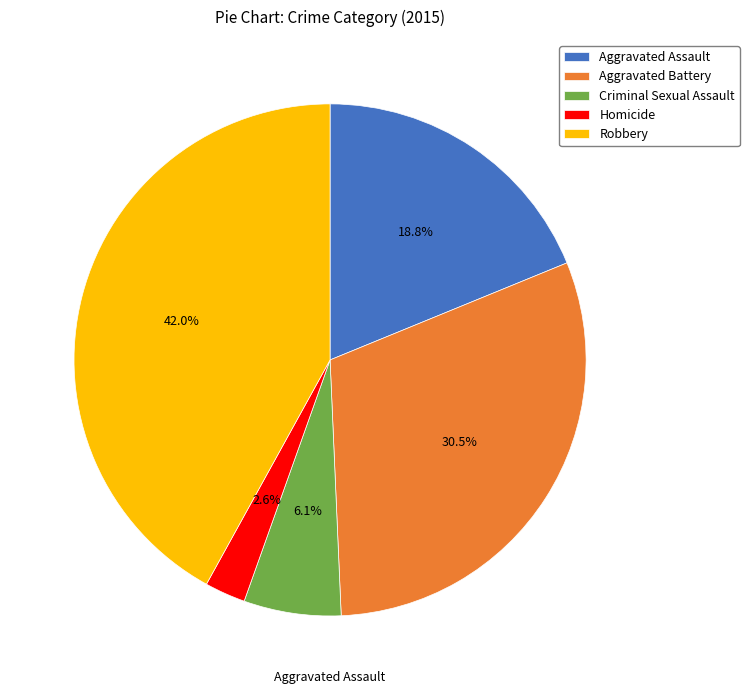

Is Aggravated Battery the majority of the pie?

No